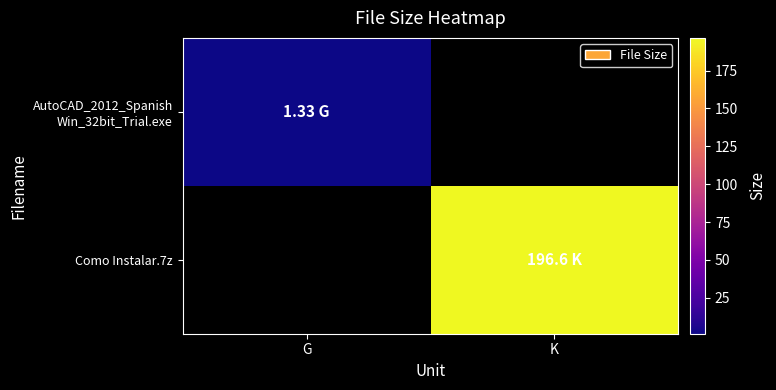

Rank the series at K from lowest to highest value.

AutoCAD_2012_Spanish Win_32bit_Trial.exe, Como Instalar.7z